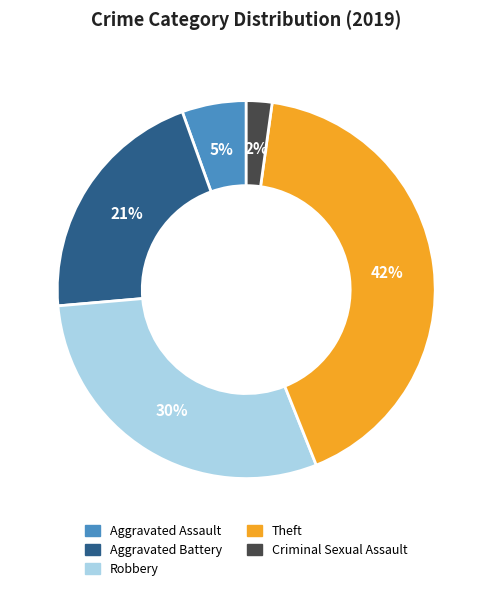

Does any single category account for the majority?

No